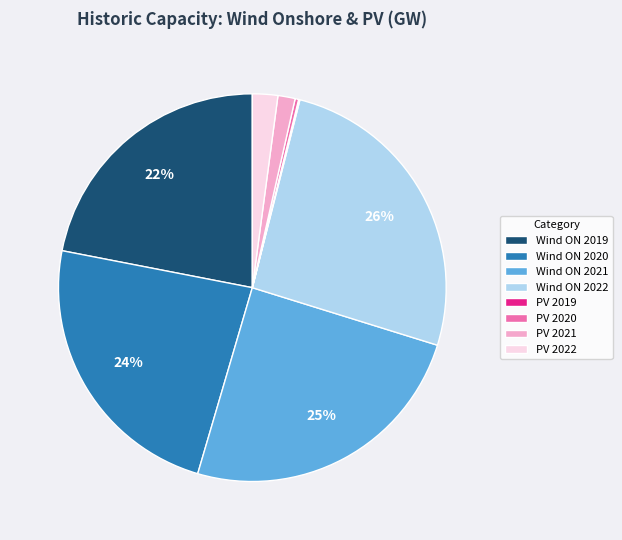

To the nearest percent, what percentage of the pie is PV 2022?

2%